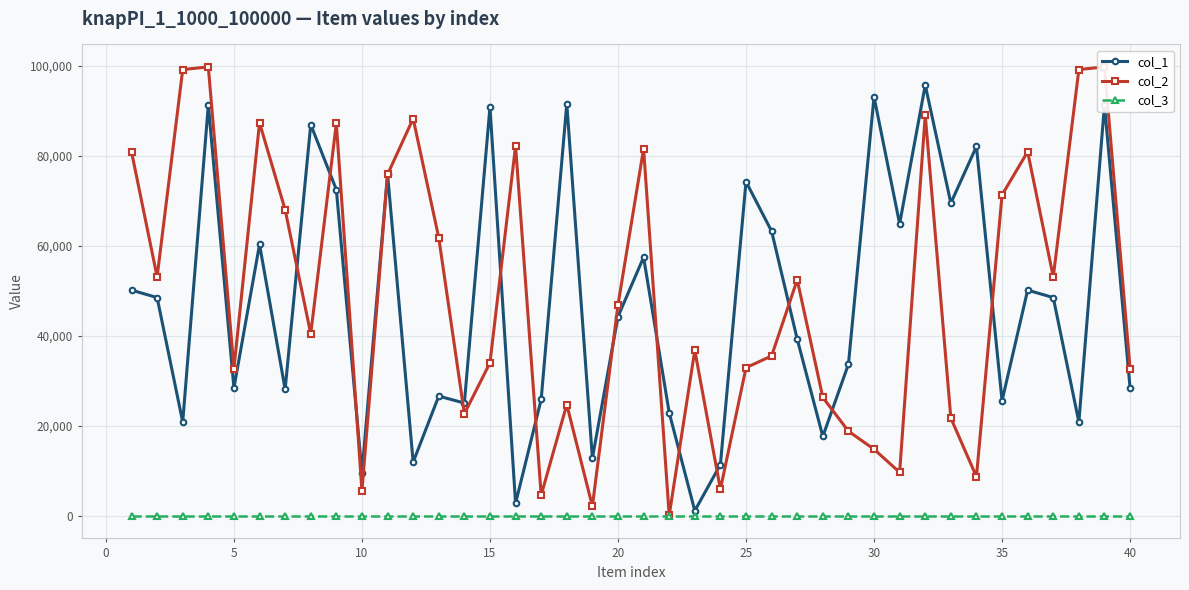

True or false: col_1 and col_3 cross at least once.

False